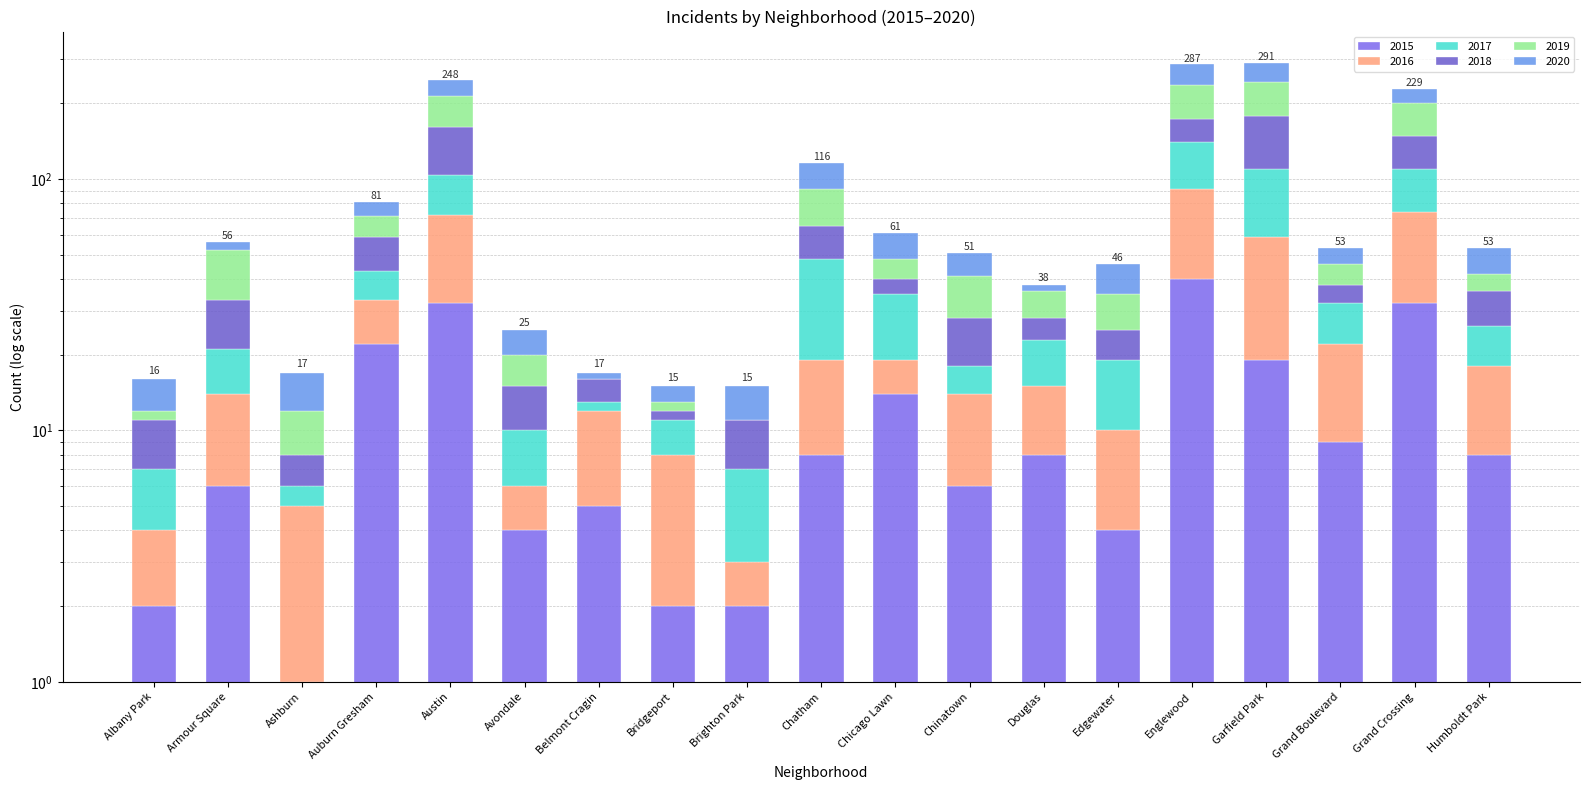

How many categories are shown in the chart?

19